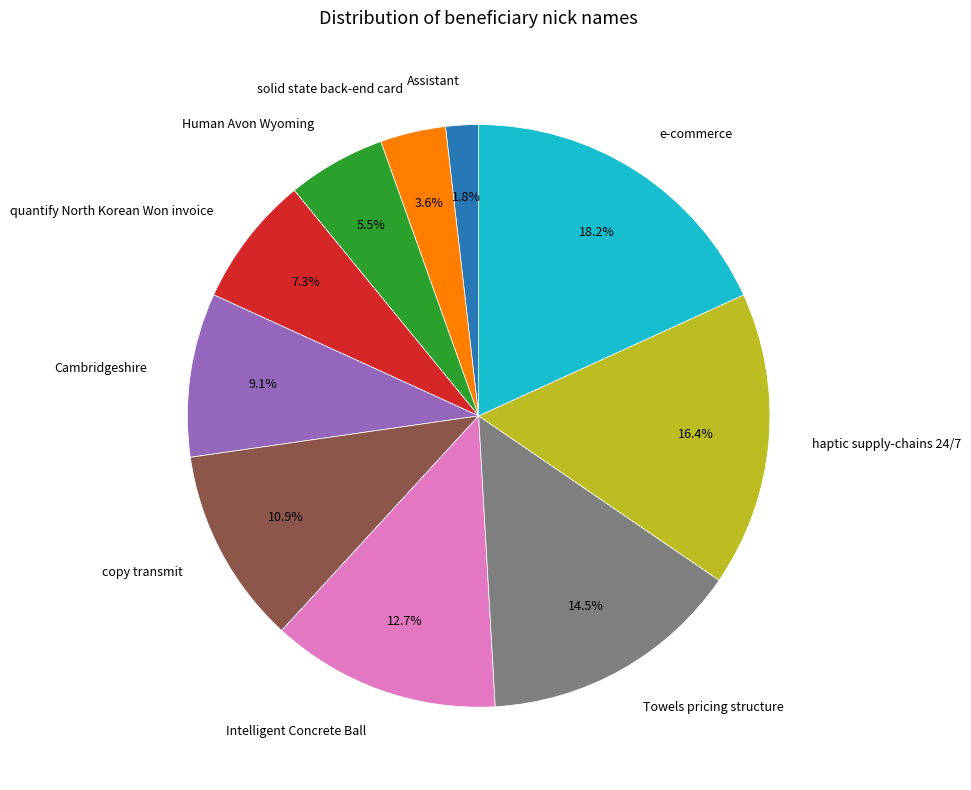

Is there a majority slice in this chart?

No